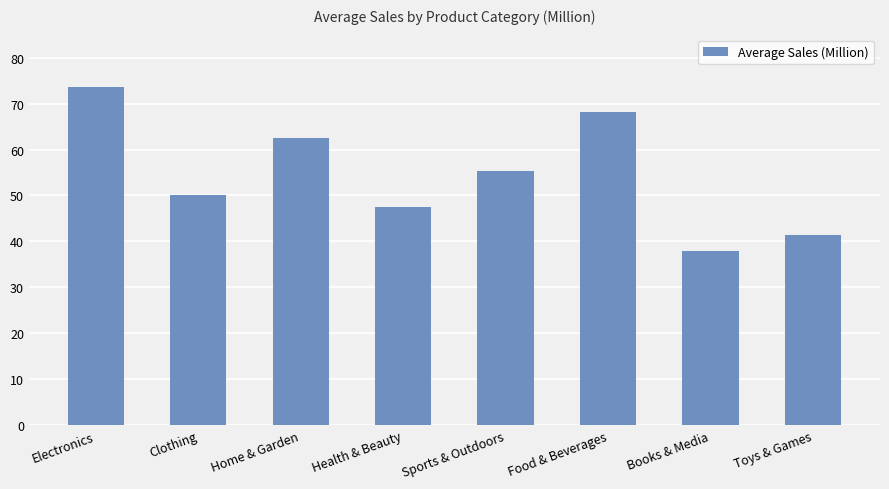

How many bars are there in total?

8